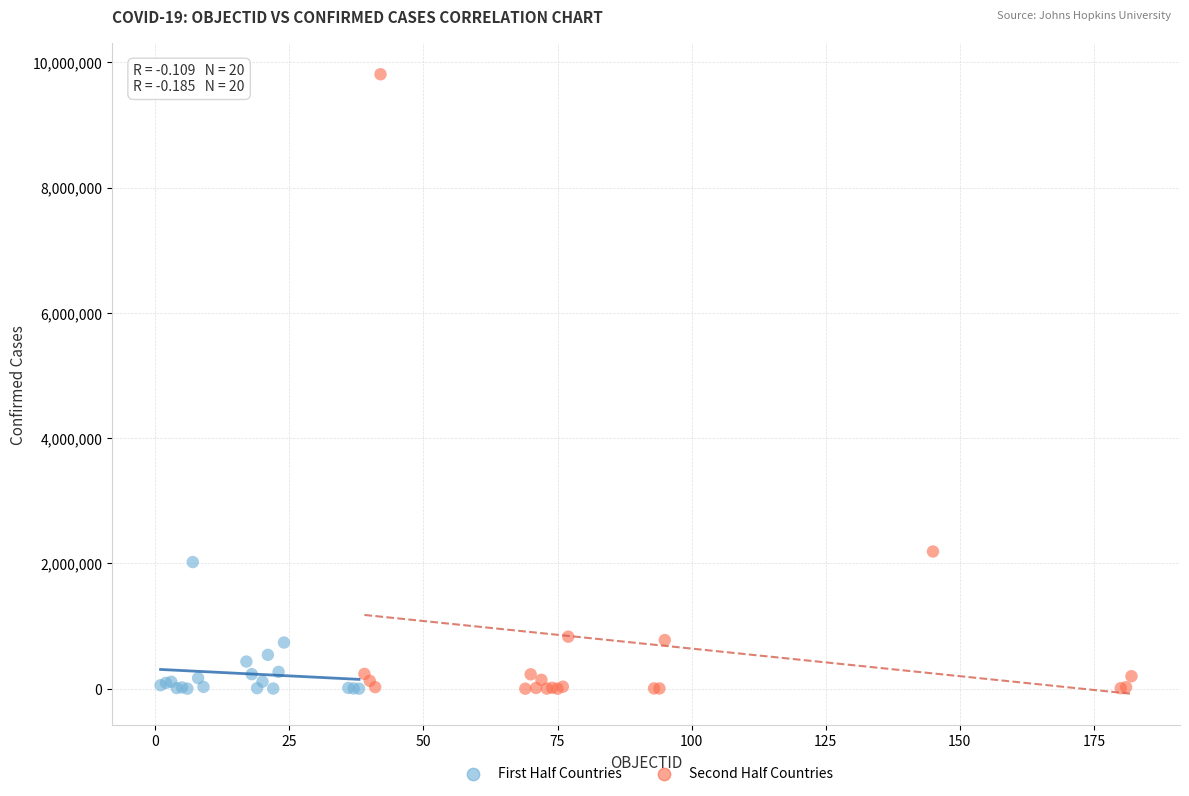

Which series has the largest Y range (max minus min)?

Second Half Countries